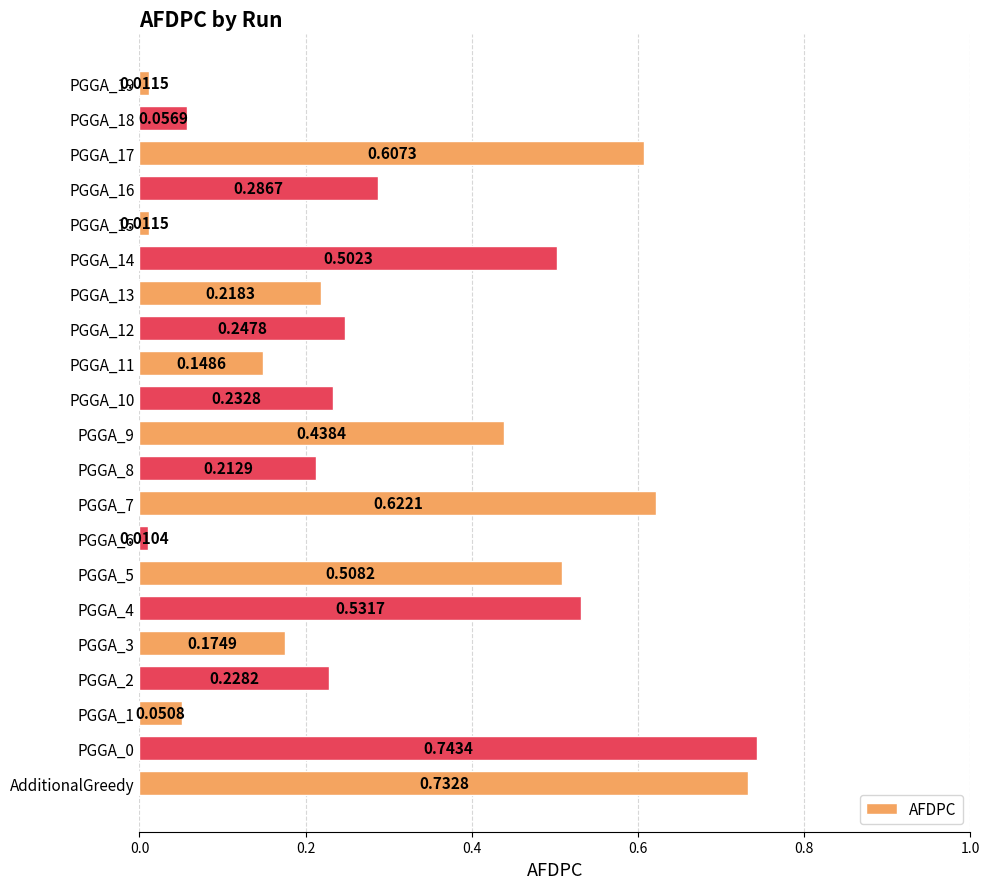

What is the change in value from PGGA_4 to PGGA_10?

-0.3